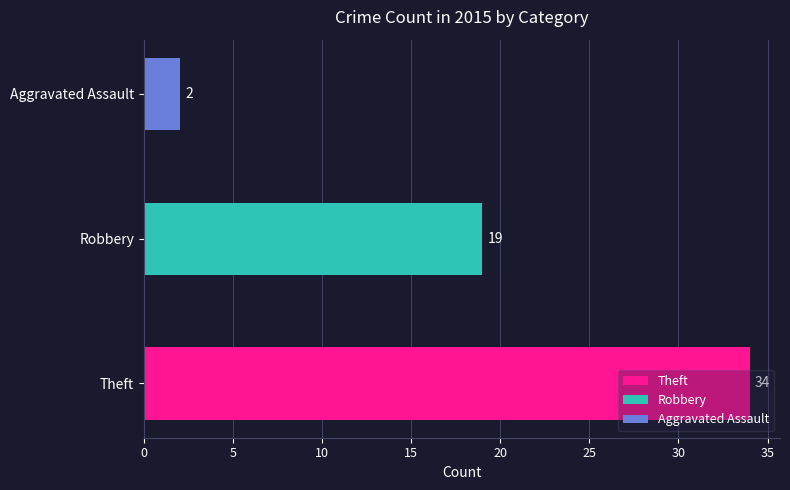

What is the maximum value shown in the chart?

34